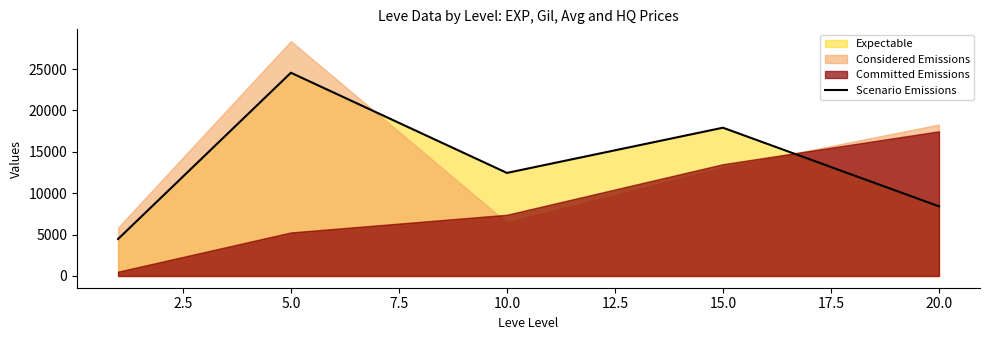

Approximately how many times larger is the value at 20.0 compared to 5.0?

0.3